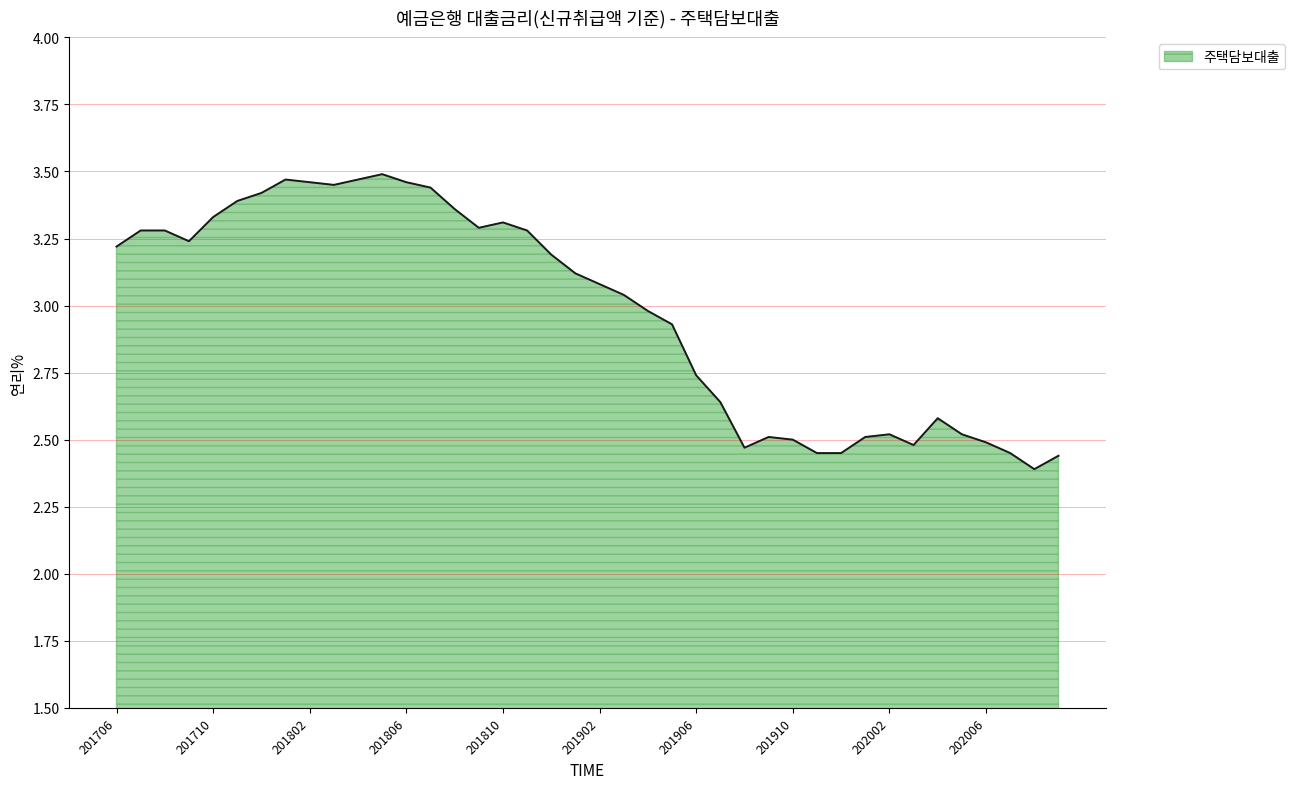

Does the chart have visible grid lines?

Yes